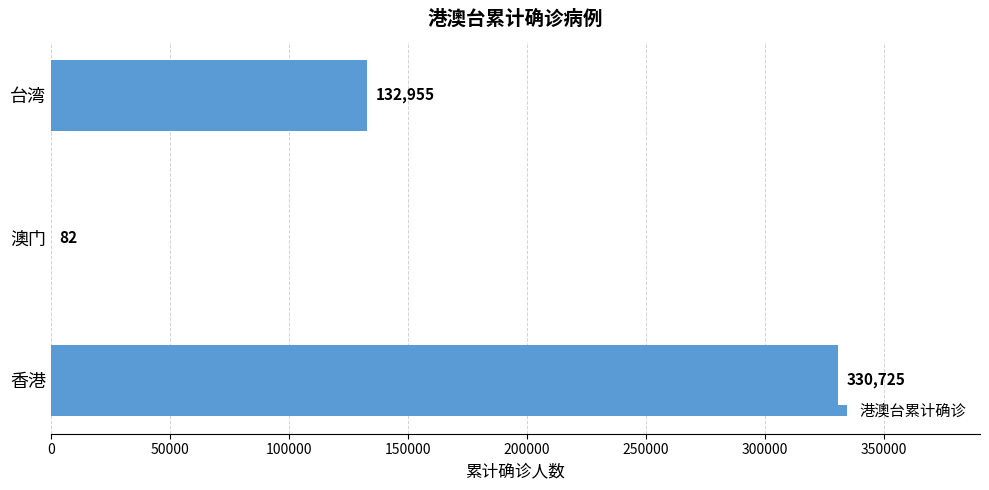

The value at 澳门 is 82. True or false?

True